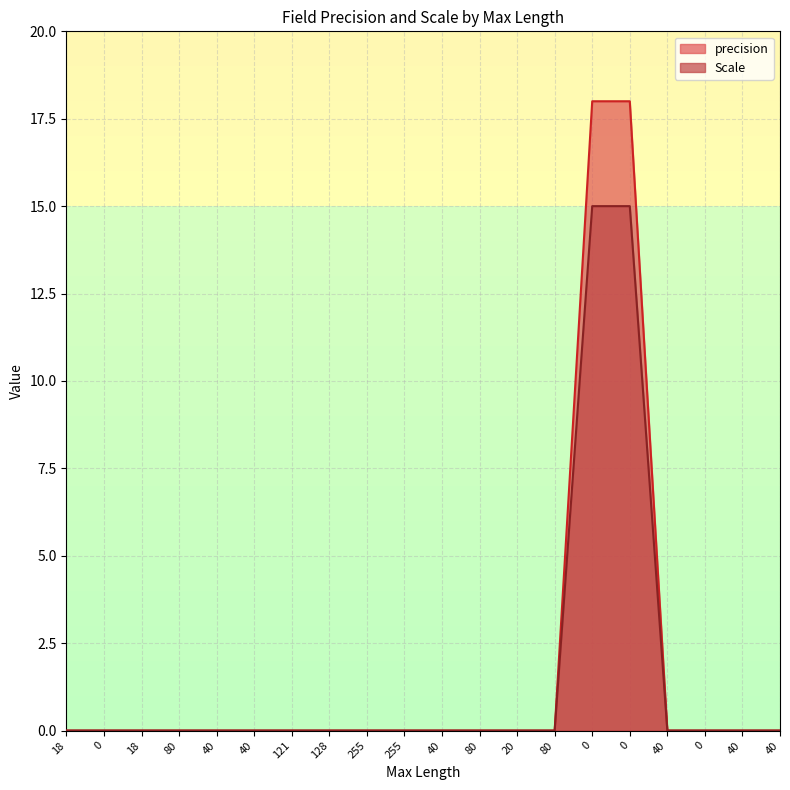

What is the label of the 12th point from the right?

255